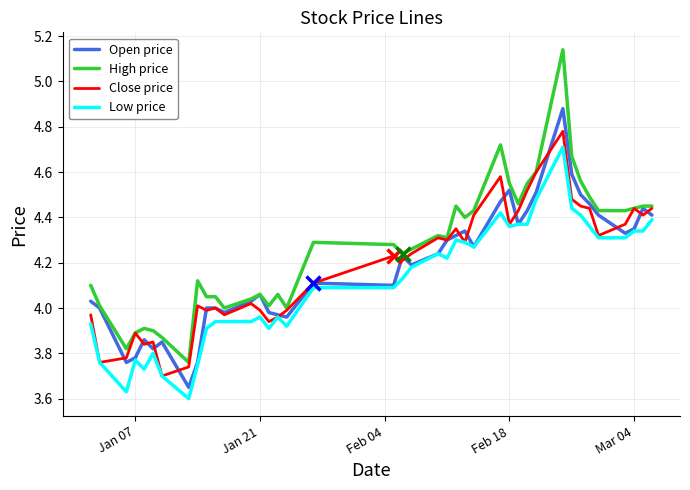

Rank the series by their maximum value, from highest to lowest.

High price, Open price, Close price, Low price